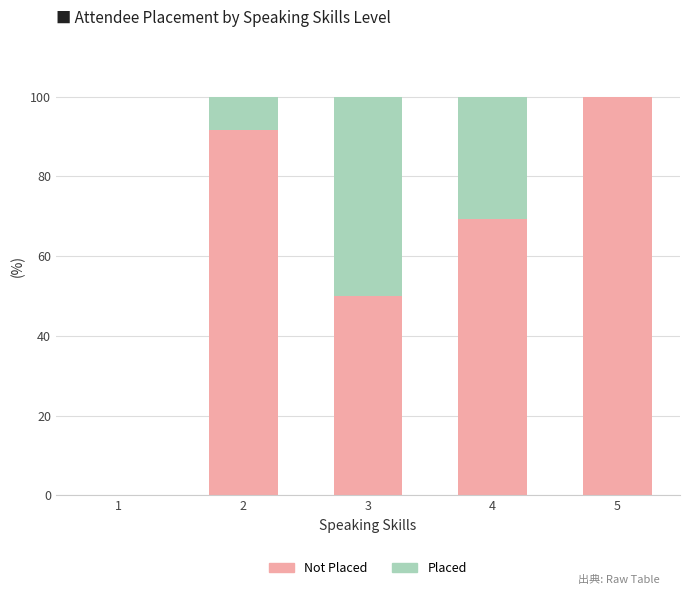

What is the total value across all series at 3?

100.0